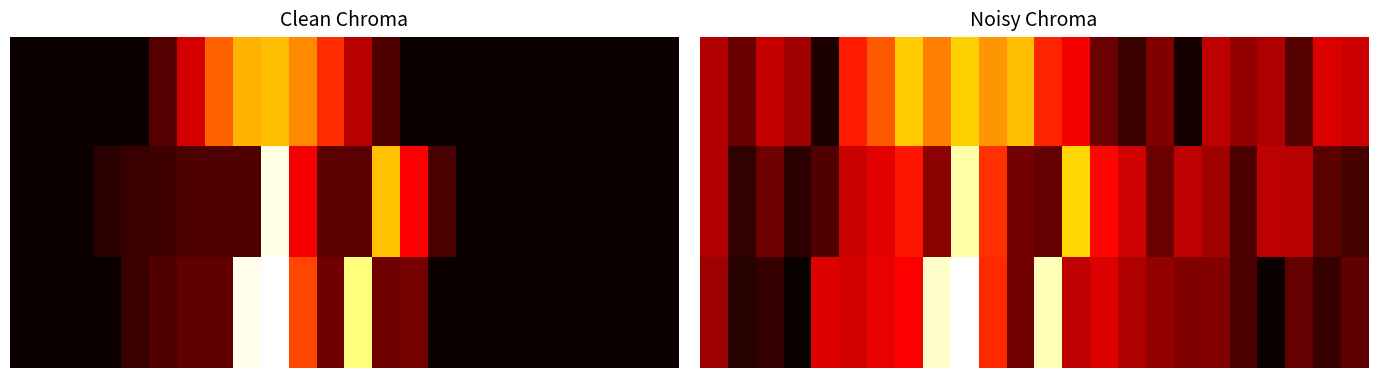

What is the total value across all series at 16?

4093.0